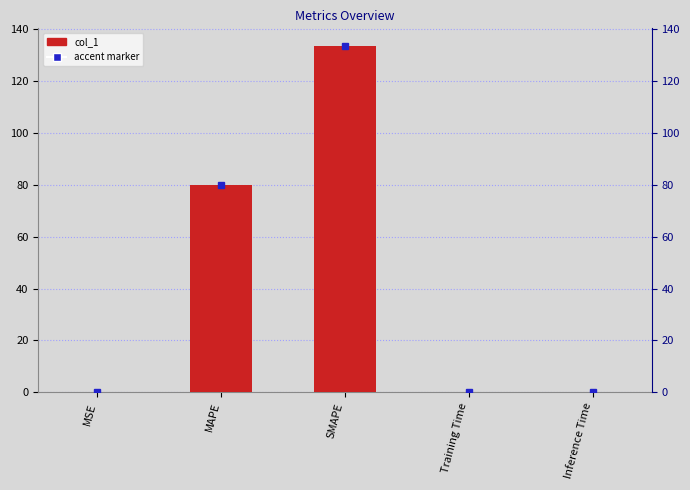

True or false: the data shows 0.0 at Inference Time.

True